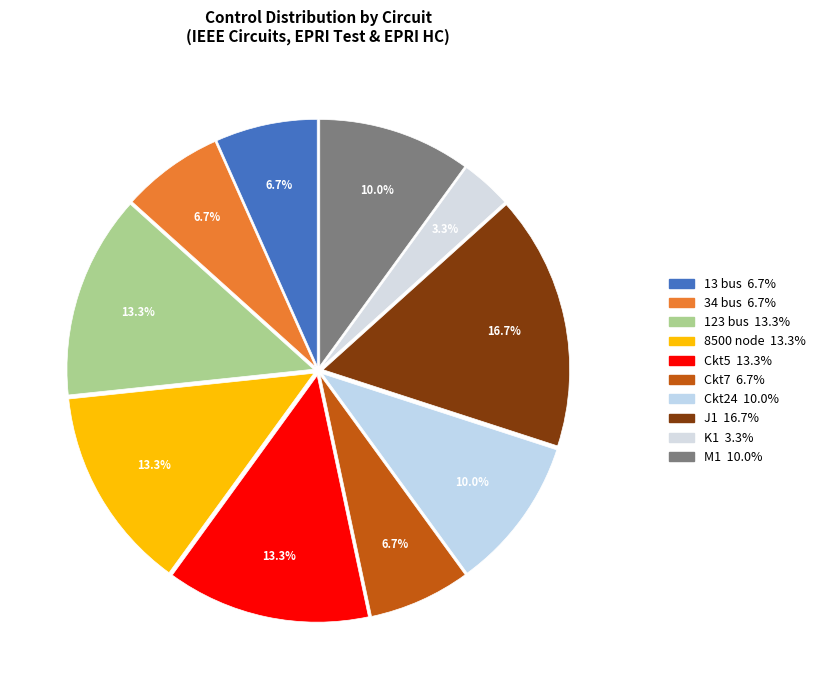

Count the number of slices in the pie.

10